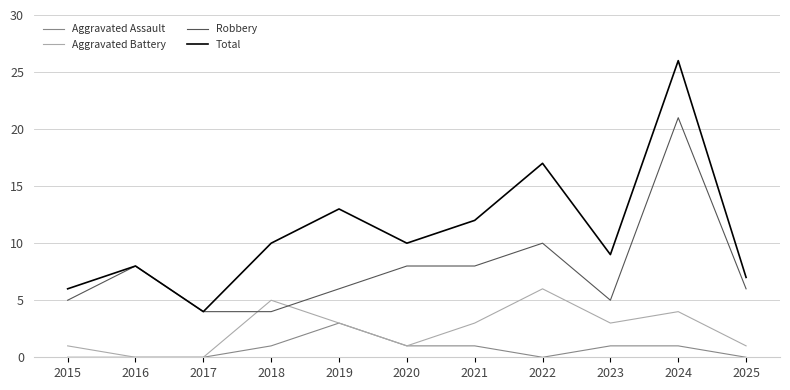

What is the total value across all series at 2018?

20